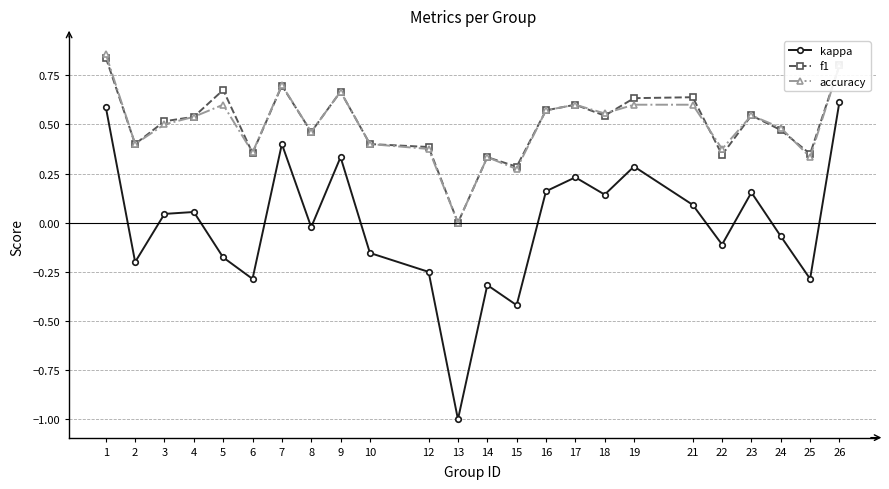

Which series has the widest spread of values?

kappa